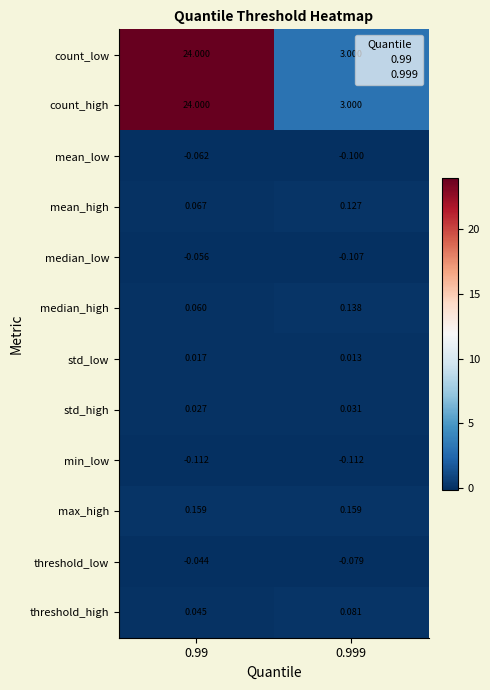

Is the value of mean_low at 0.99 greater than the value of median_low at 0.99?

No